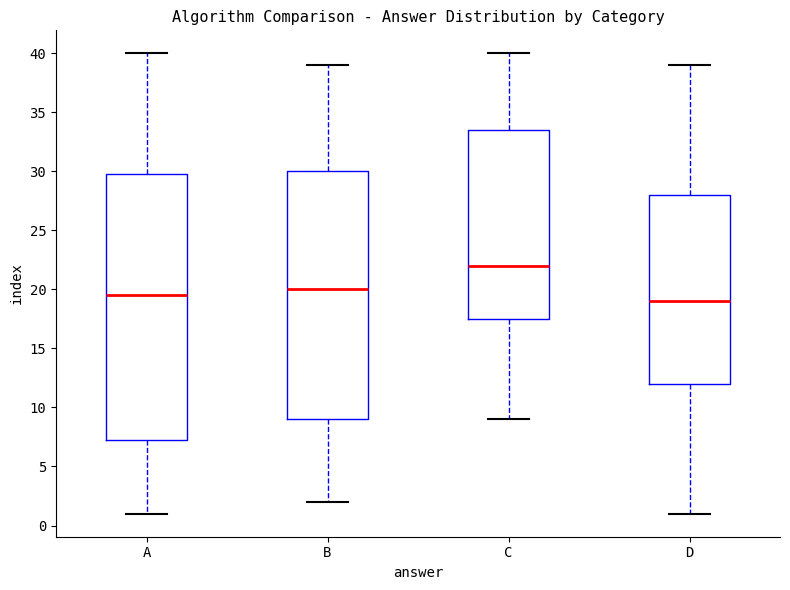

Where does the median line of the box for A sit on the y-axis? The values are not printed on the chart, so give them approximately, as read against the axis.

19.5